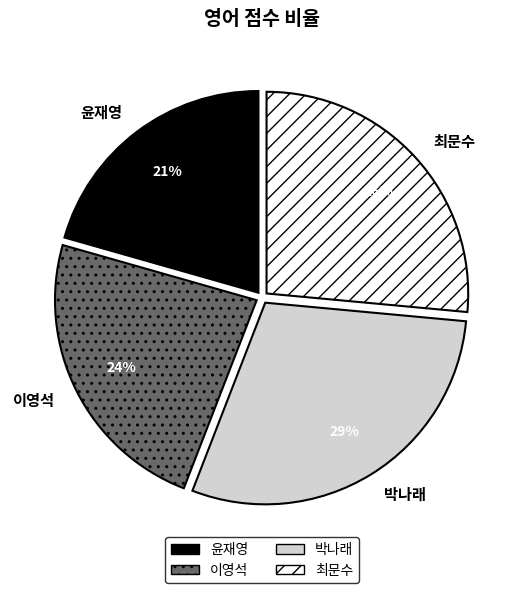

Is it true that 박나래 is 18% of the pie?

False